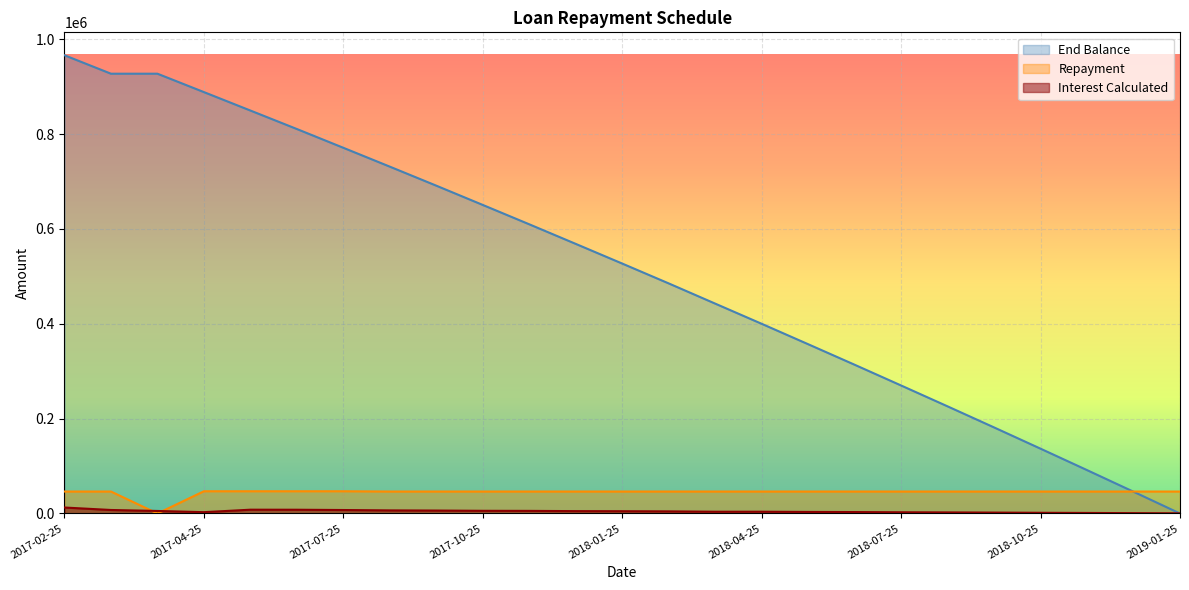

Is it true that End Balance equals 400002.5 at 2018-04-25?

True